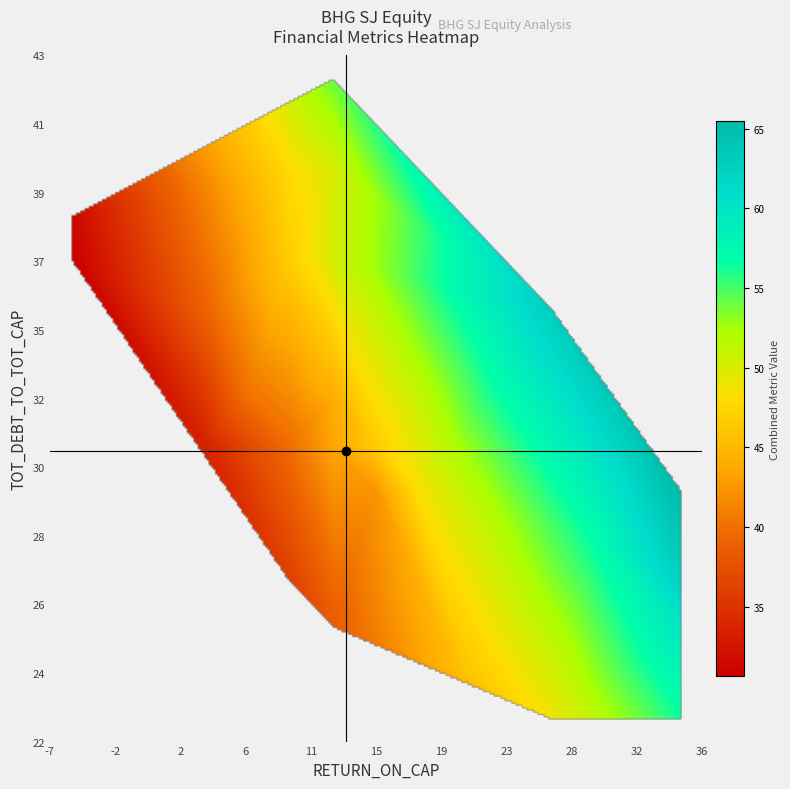

True or false: 2012-12-31 has a value of 4.6 at RETURN_ON_CAP.

False